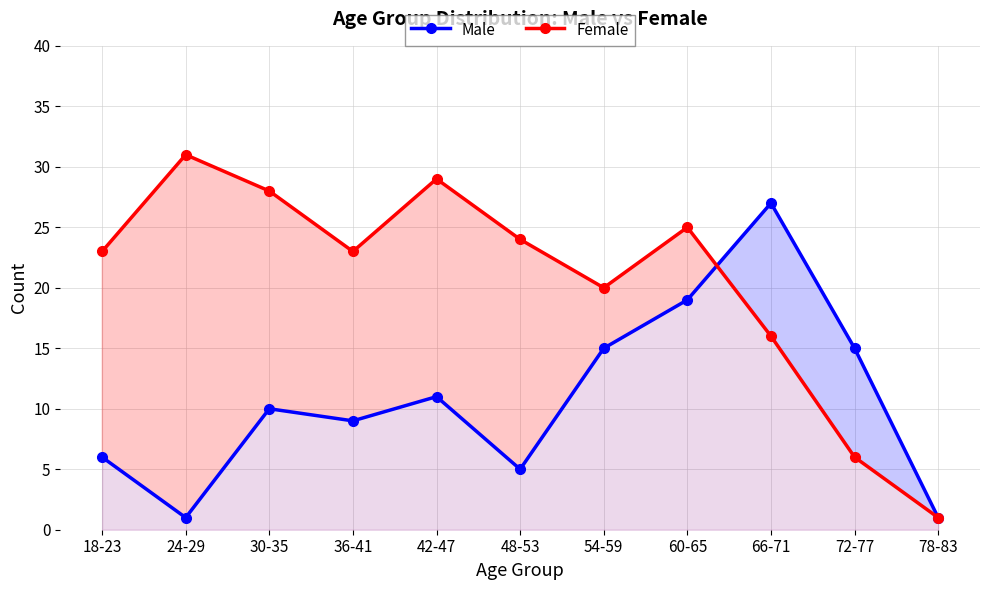

What is the sum of the Female values at 78-83 and 48-53?

25